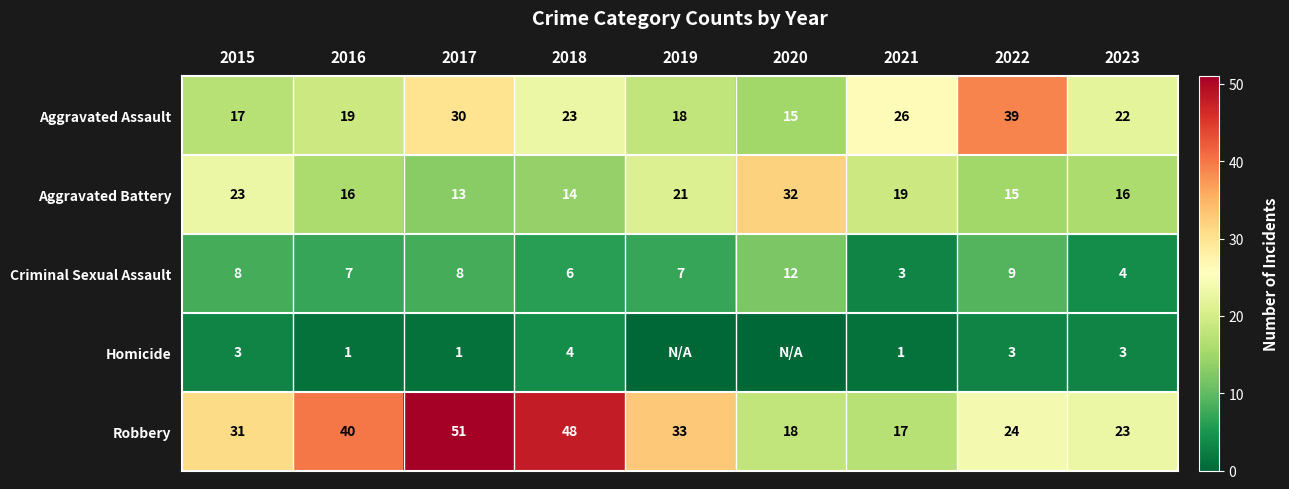

What is the sum of the Robbery values at 2020 and 2022?

42